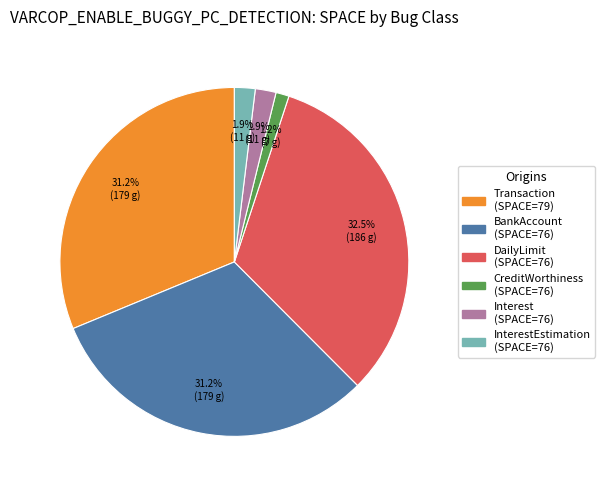

Is there any slice that represents more than half of the pie?

No